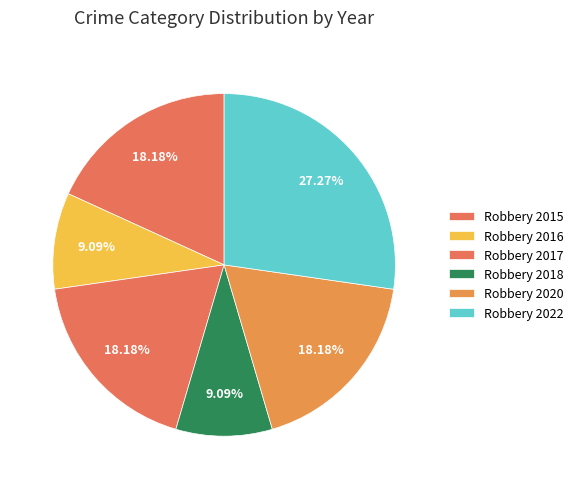

To the nearest percent, what is the difference between the largest and smallest slice percentages?

18%